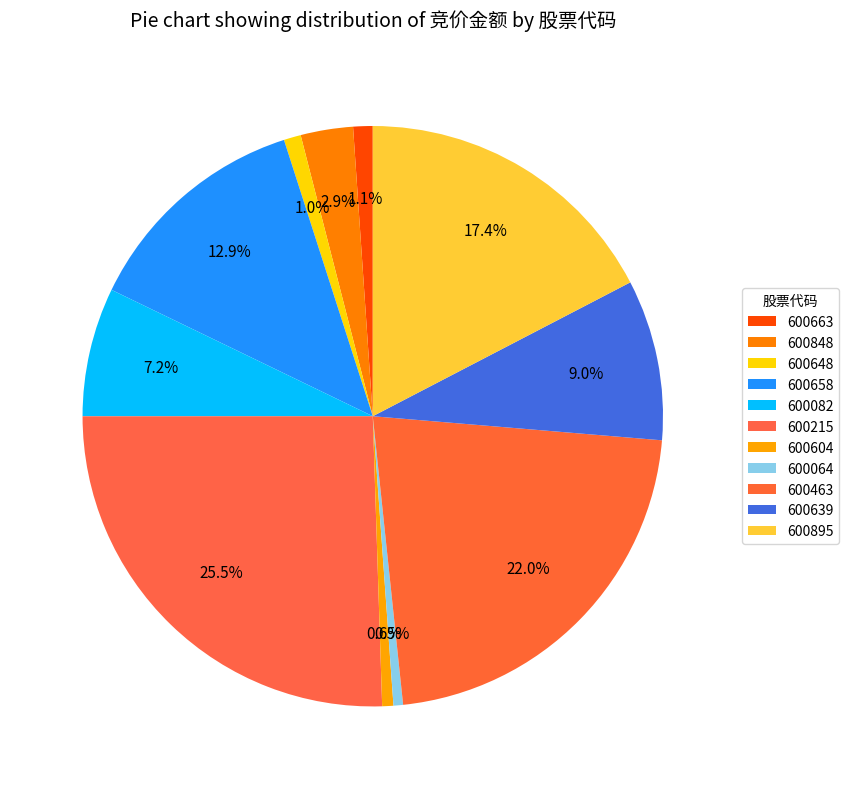

Is it true that 600895 is 17% of the pie?

True